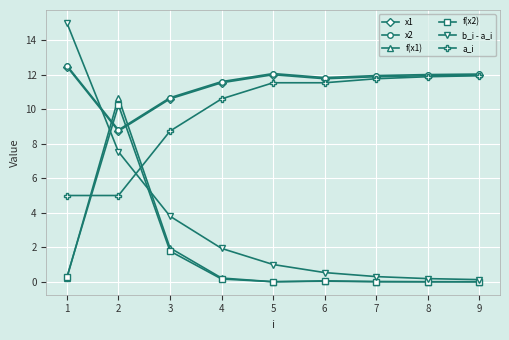

At which category is the sum across all series the highest?

2